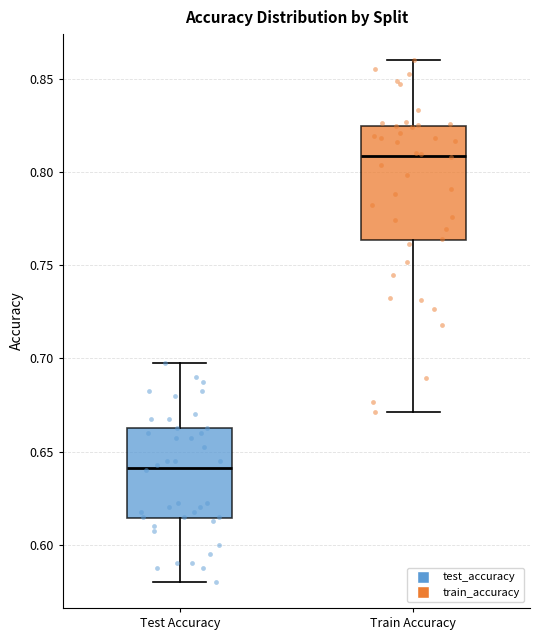

Which box's median line is the lowest?

Test Accuracy